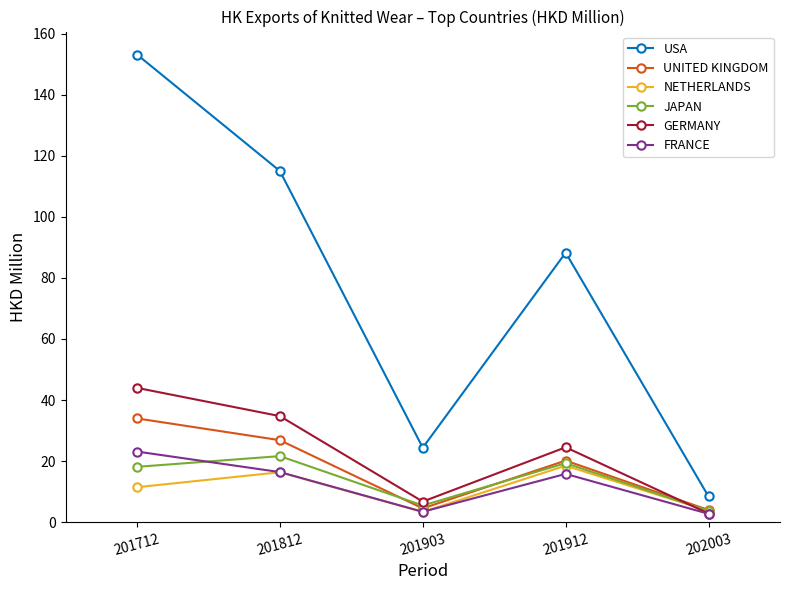

Which series has the largest range (max minus min)?

USA